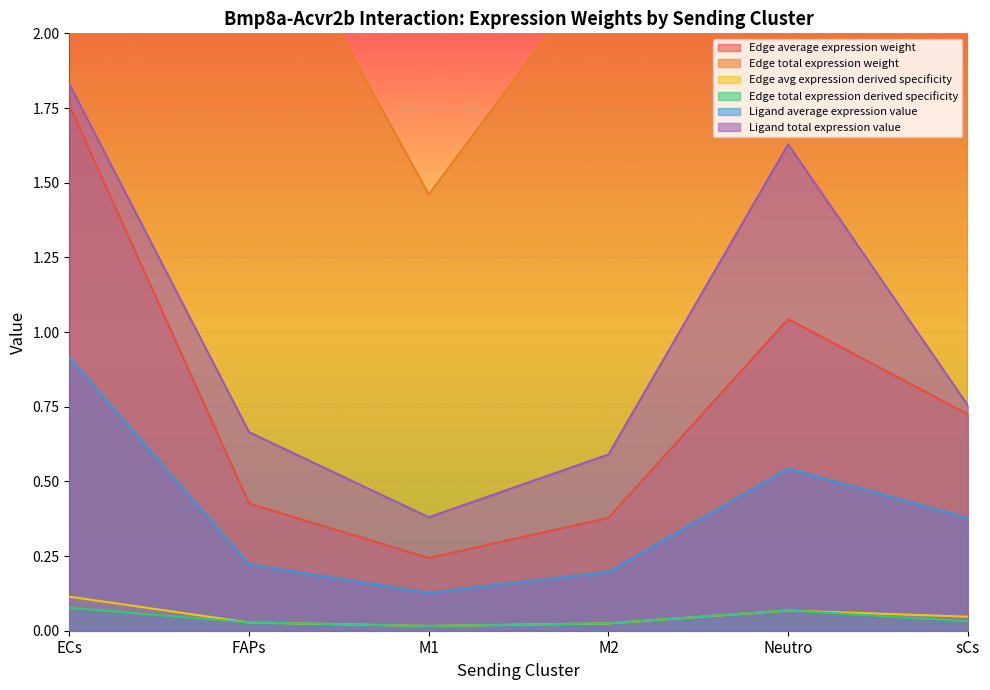

List the labels in order of Ligand total expression value value, largest first.

ECs, Neutro, sCs, FAPs, M2, M1